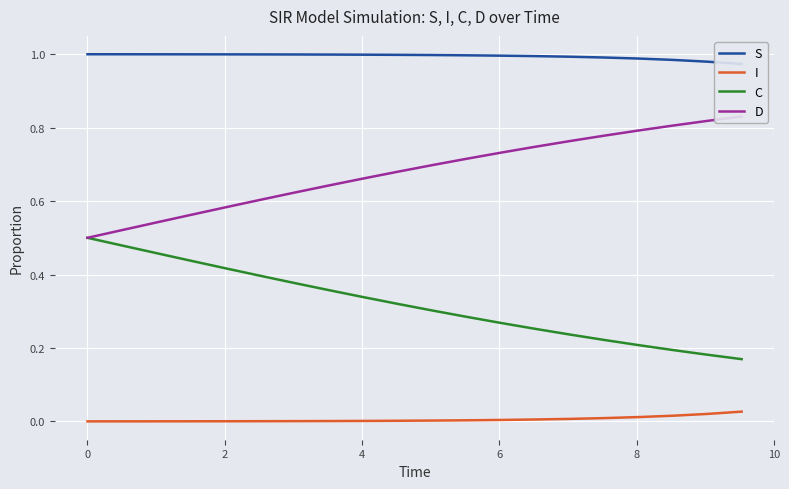

True or false: I and C cross at least once.

False